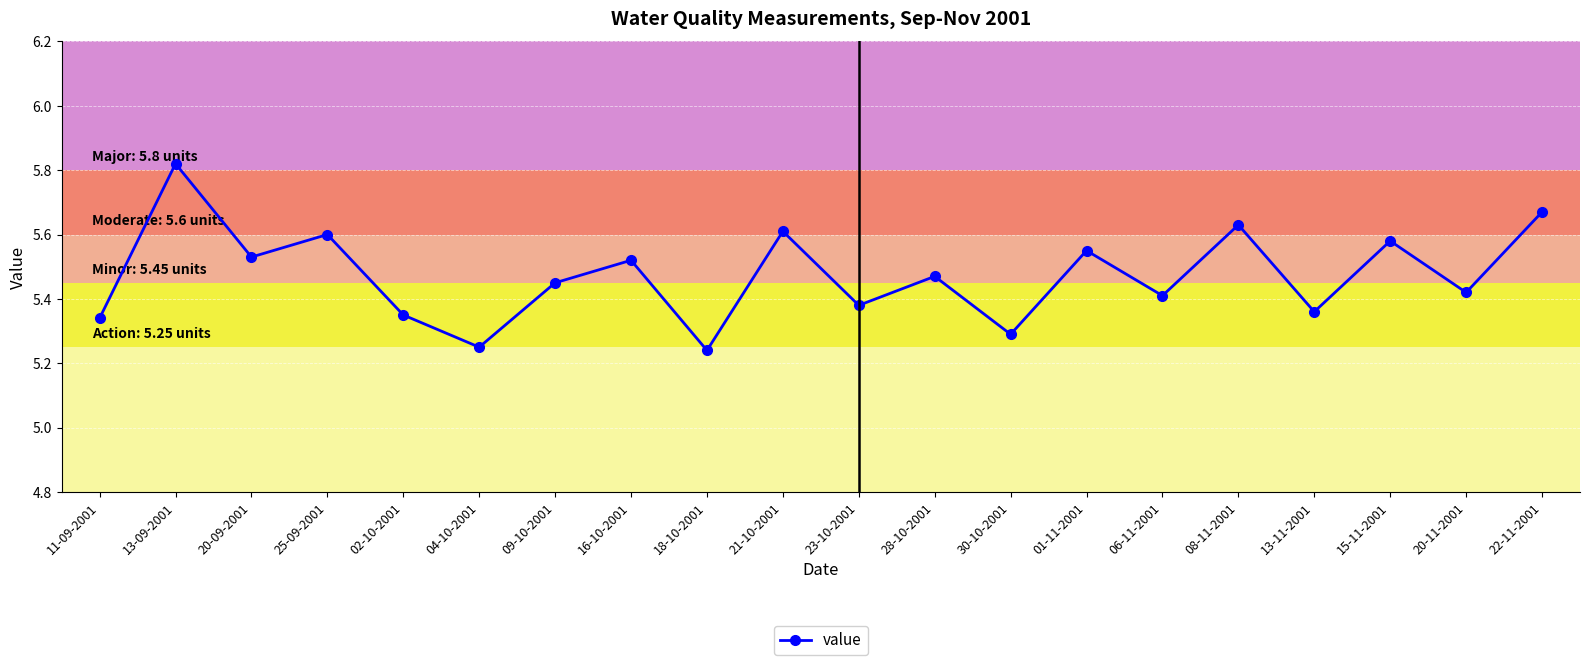

How many distinct data groups are displayed?

1